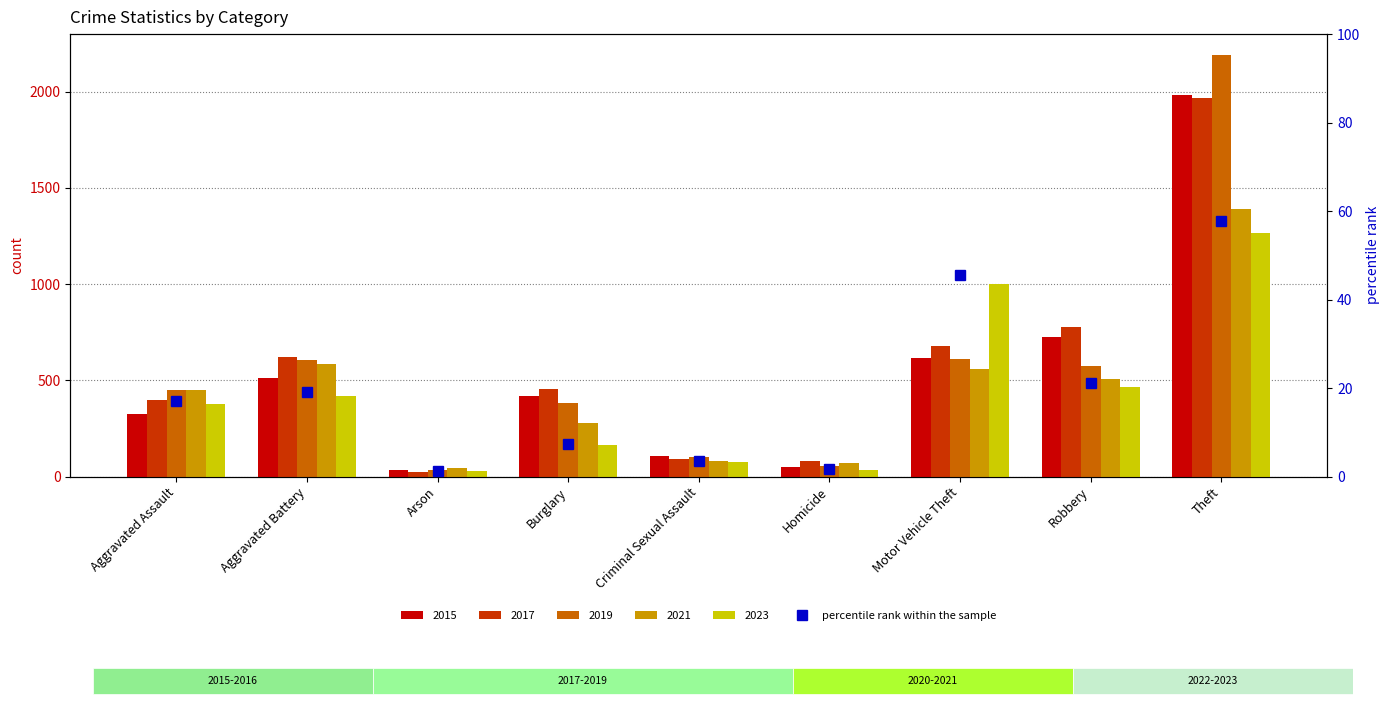

What is the smallest value displayed?

1.4